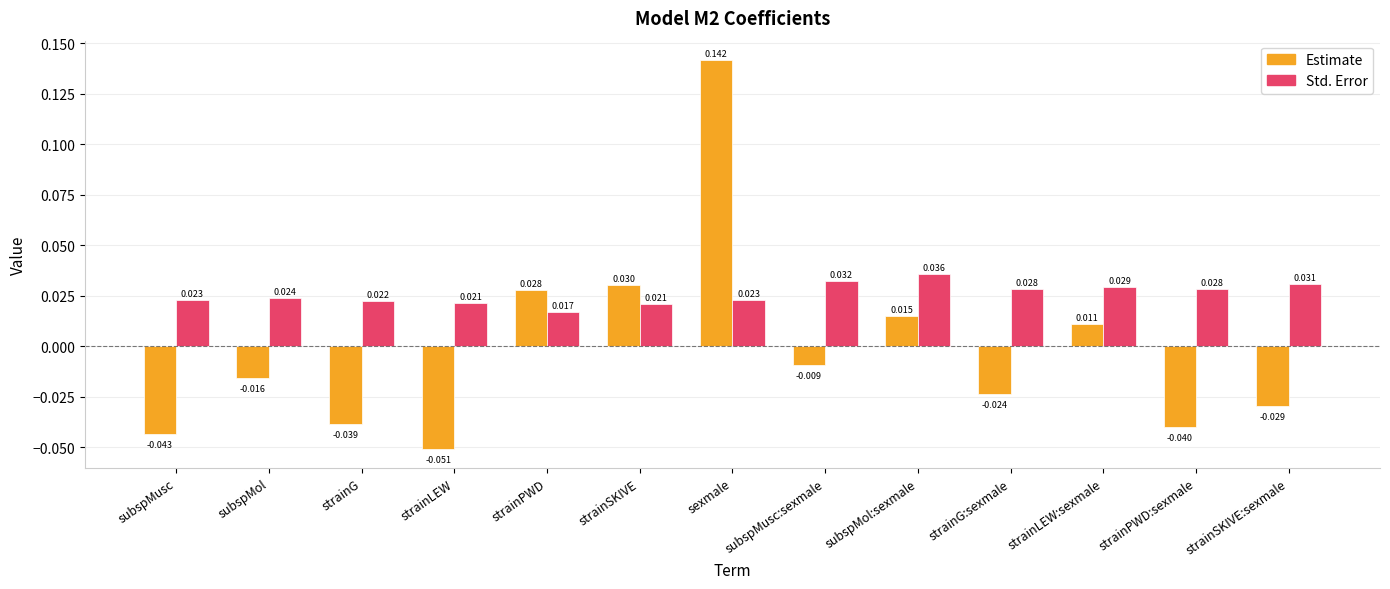

Where does the Estimate series first go above 0?

strainPWD